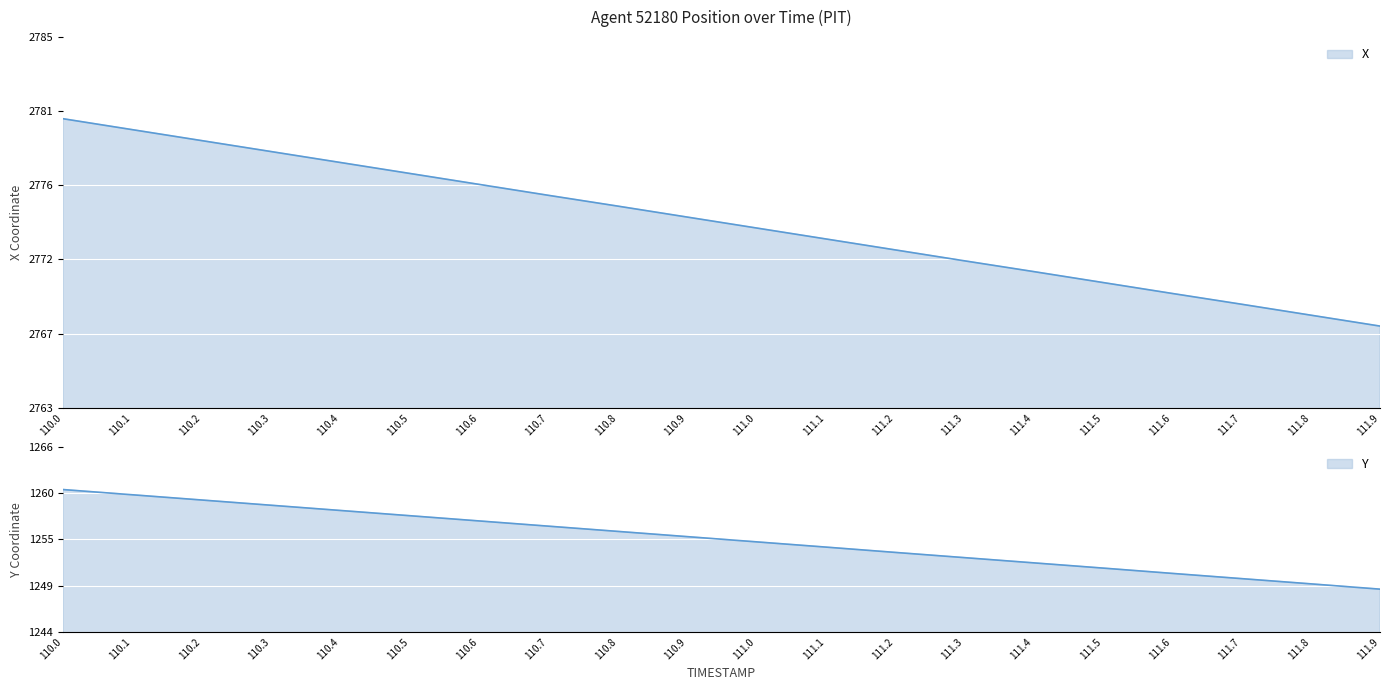

Which series has the largest total across all categories?

X